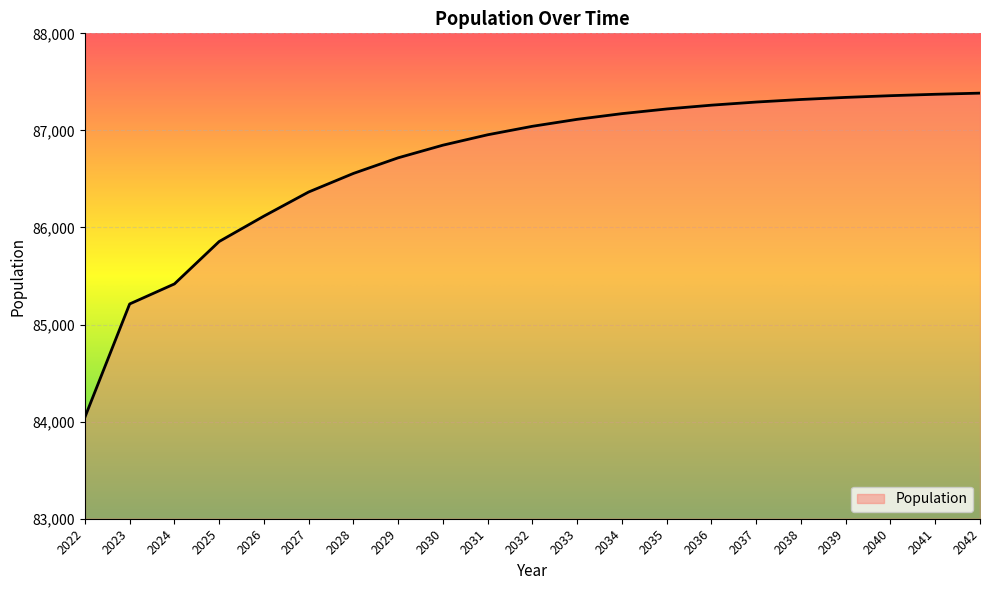

At which category does the chart reach its minimum across all series?

2022